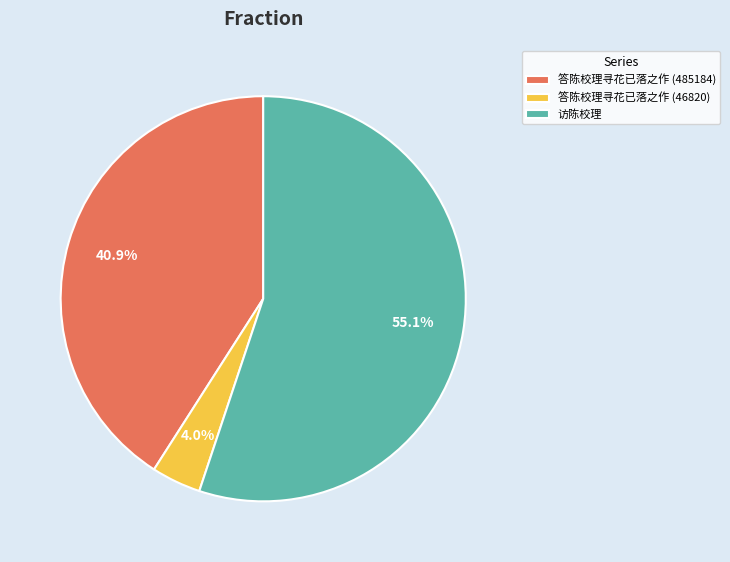

What percentage is the 访陈校理 slice, to the nearest percent?

55%